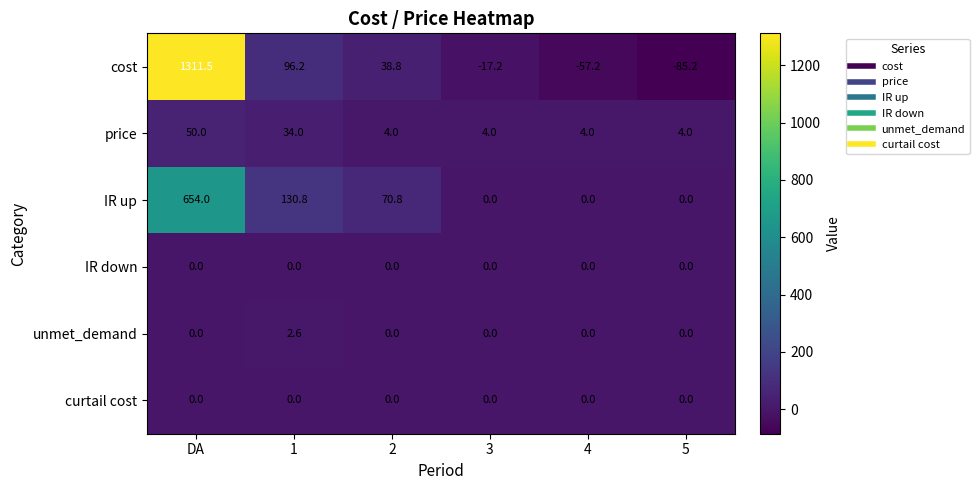

What is the sum of the cost values at 2 and 3?

21.6